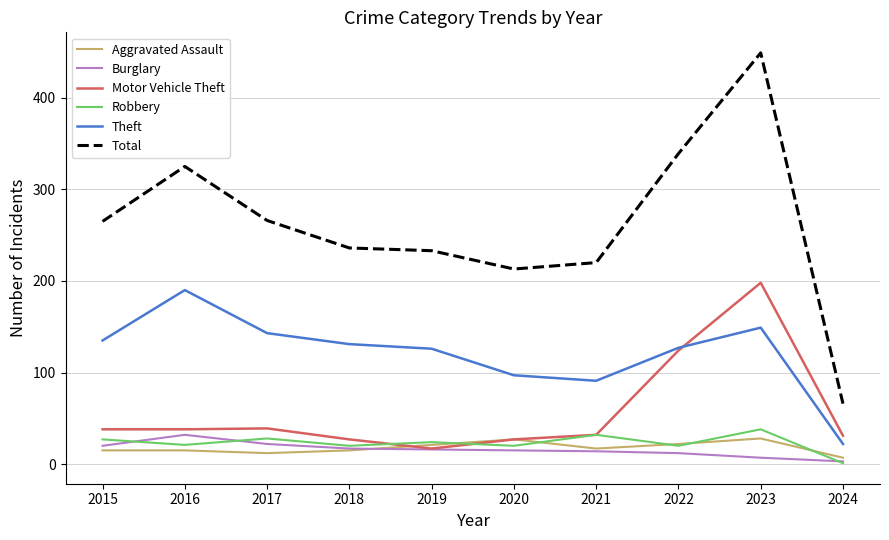

Which series has the largest range (max minus min)?

Total